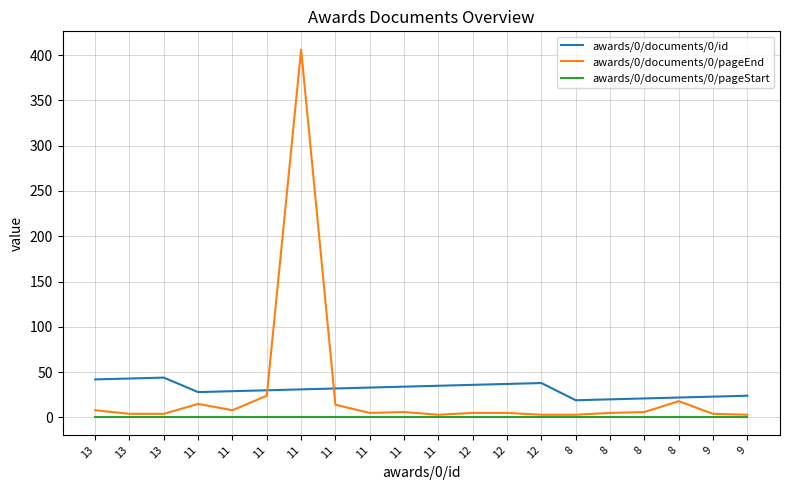

True or false: awards/0/documents/0/pageStart and awards/0/documents/0/pageEnd cross at least once.

False